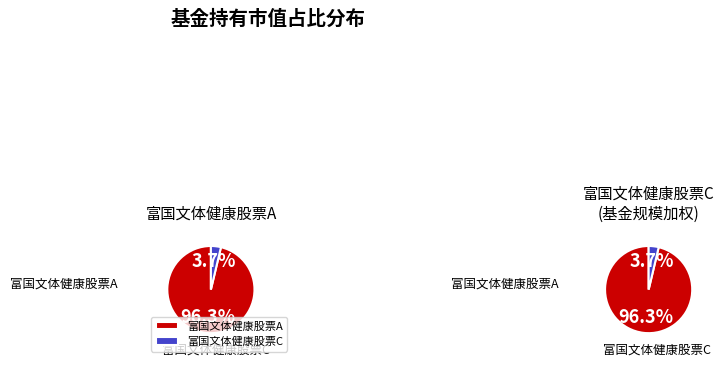

Which slice is the largest?

富国文体健康股票A